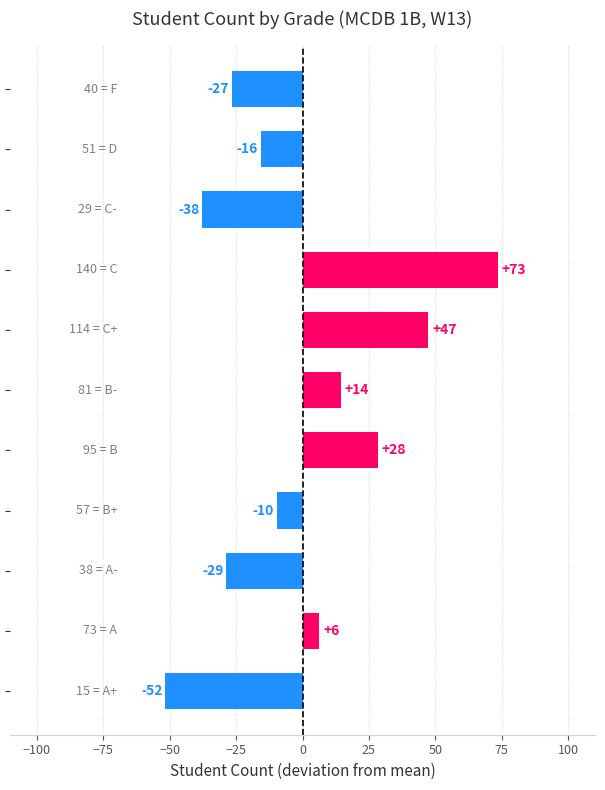

How many bars are there in total?

11